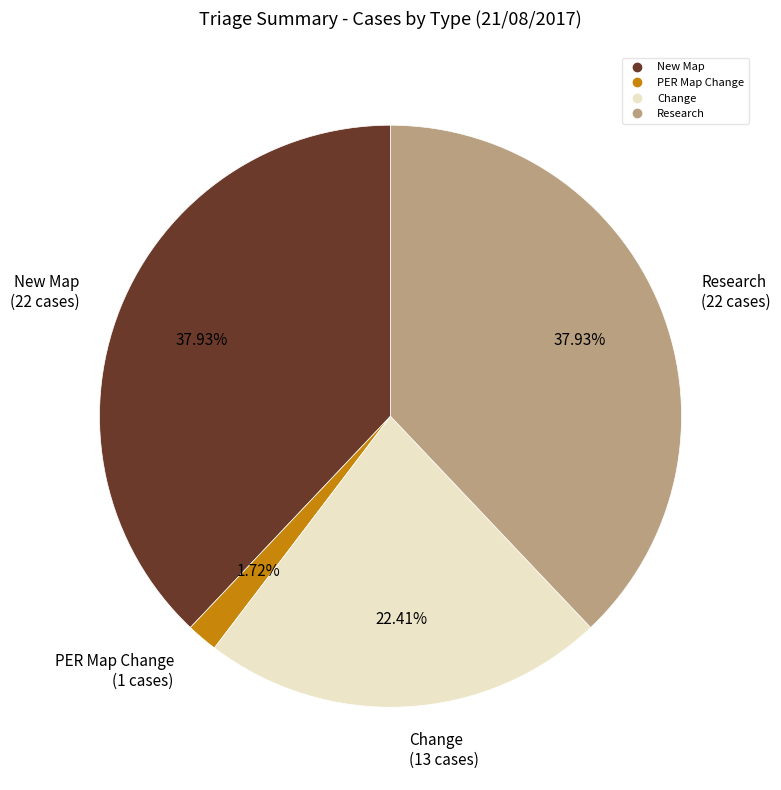

What percentage is the PER Map Change slice, to the nearest percent?

2%